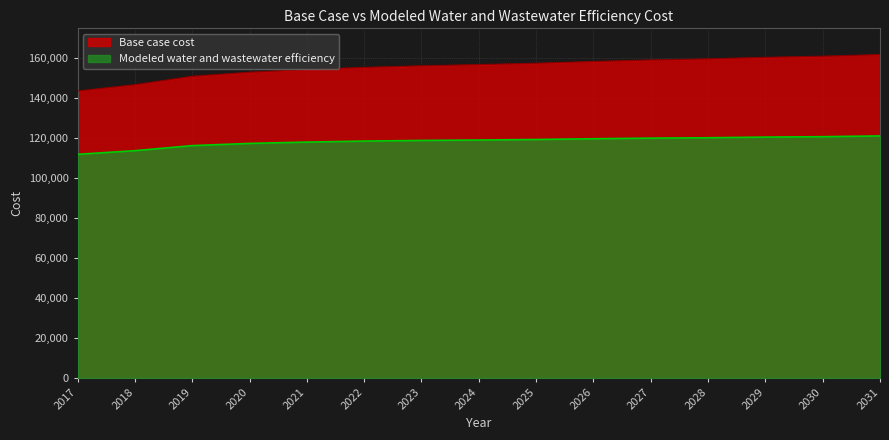

True or false: Base case cost has a value of 108712.0 at 2031.

False